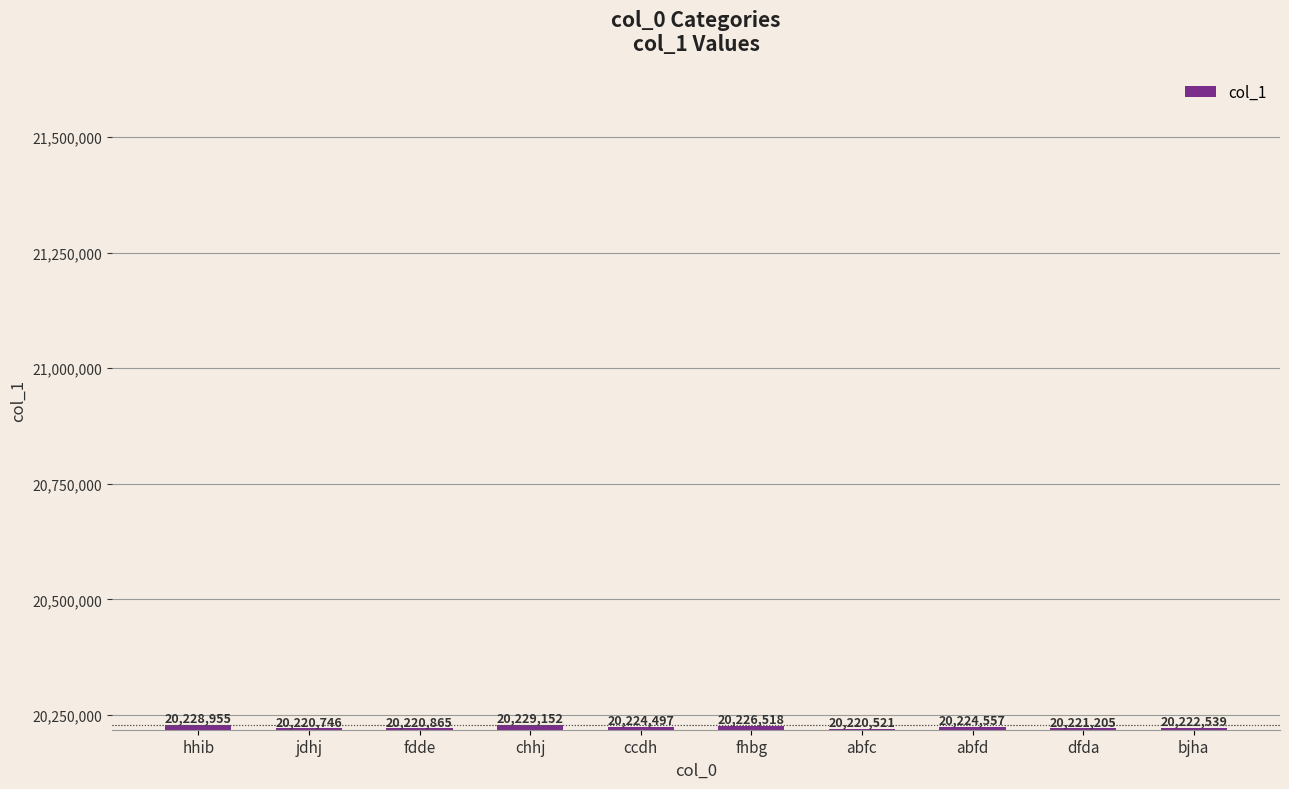

What is the sum of the values at abfd and jdhj?

40445303